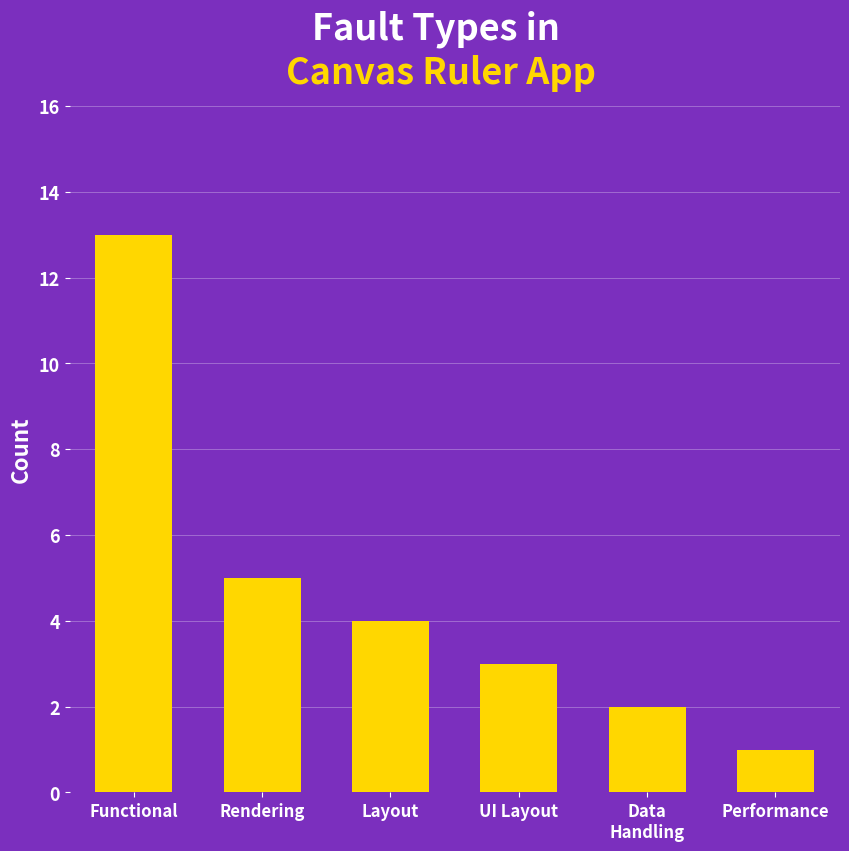

What is the label of the 1st bar from the right?

Performance